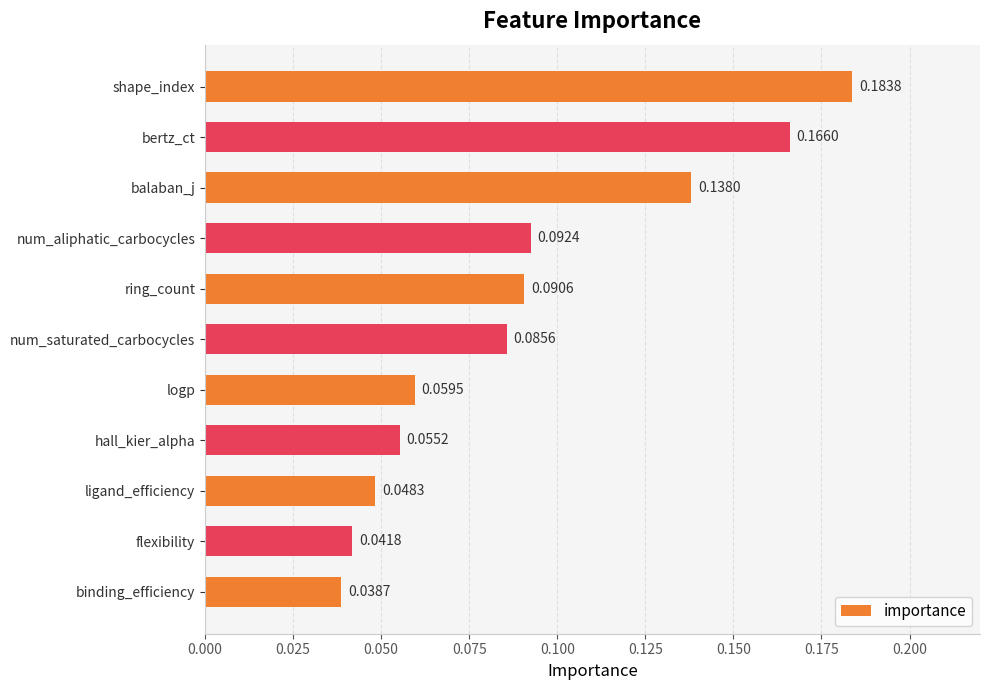

What is the label of the 5th bar from the bottom?

logp